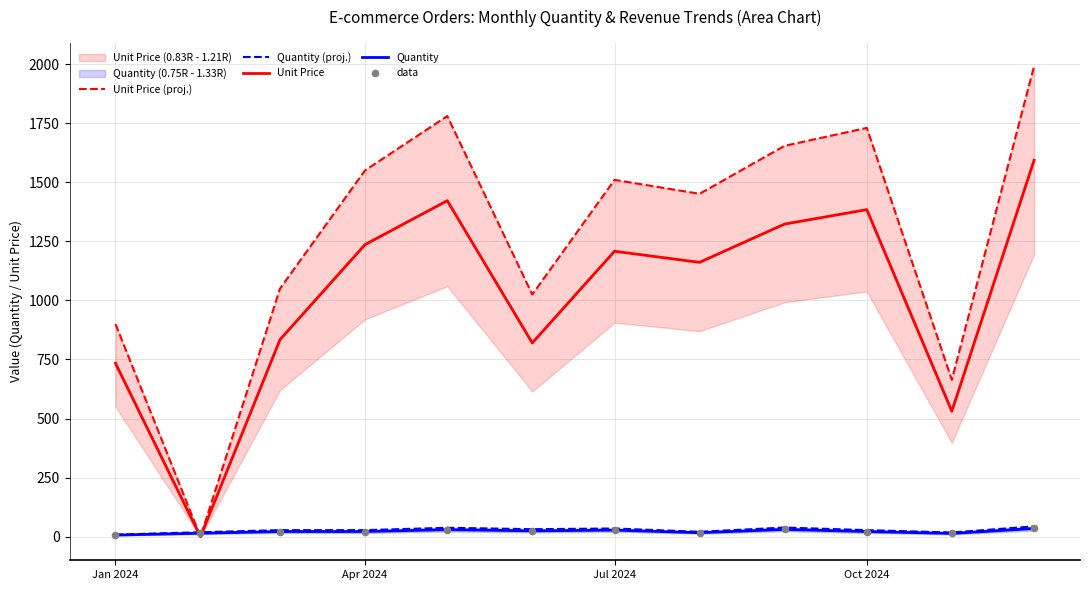

Is it true that Unit Price equals 649 at Jul 2024?

False